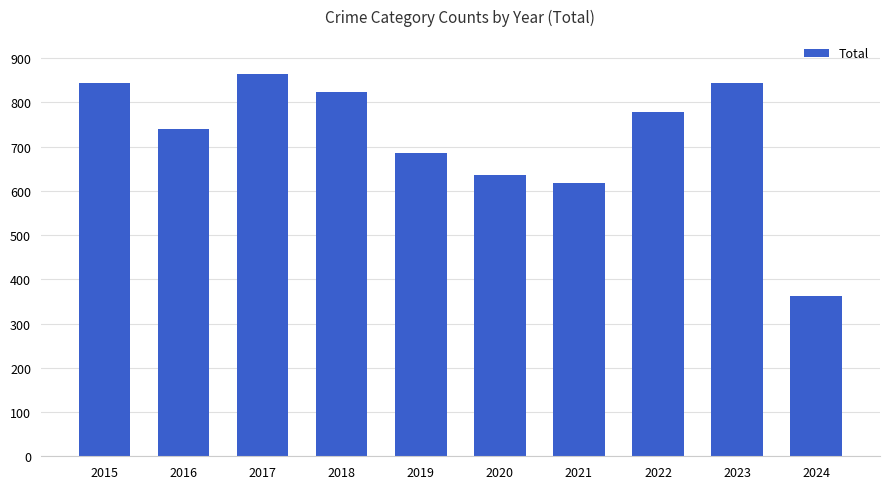

Reading left to right, list all the values displayed in this chart.

2015=845	2016=741	2017=864	2018=823	2019=686	2020=635	2021=618	2022=779	2023=845	2024=362